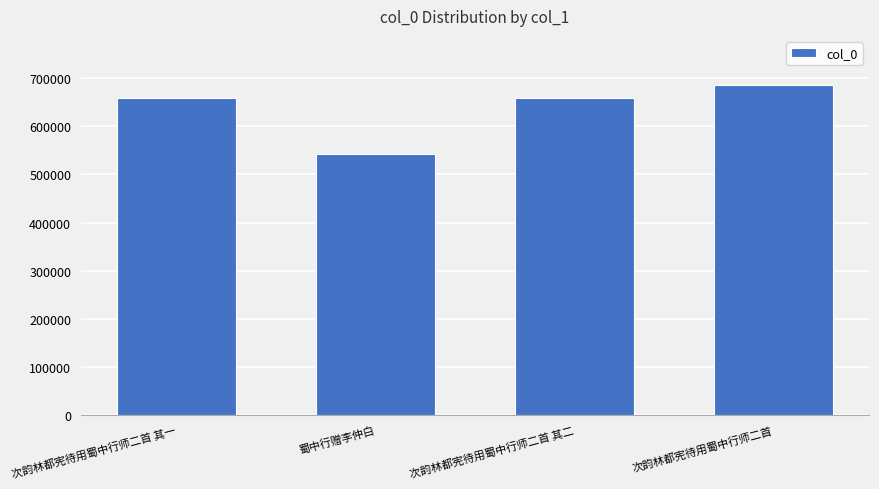

What is the sum of the values at 次韵林都宪待用蜀中行师二首 其一 and 次韵林都宪待用蜀中行师二首 其二?

1317743